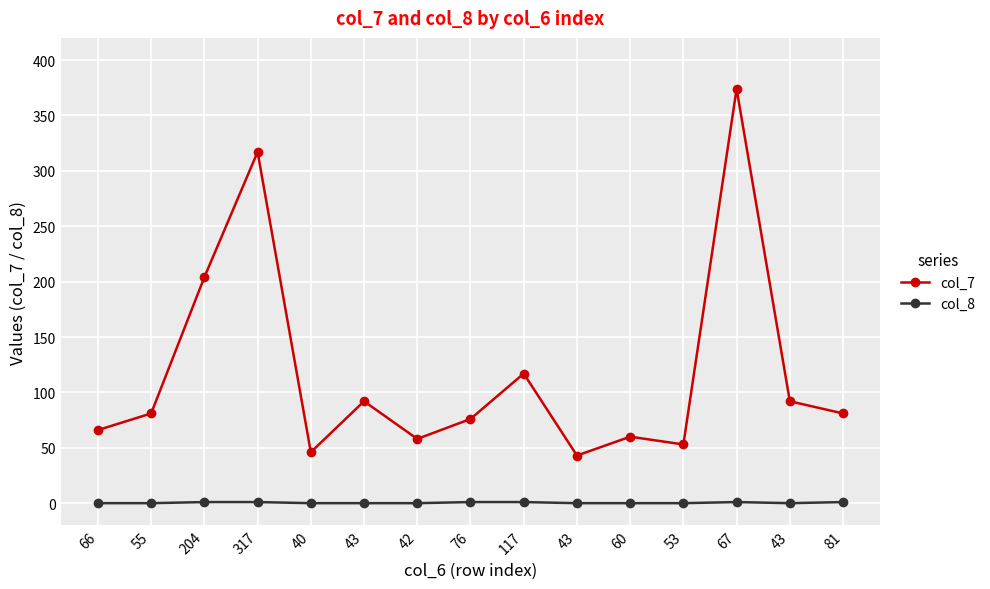

Which series has the widest spread of values?

col_7